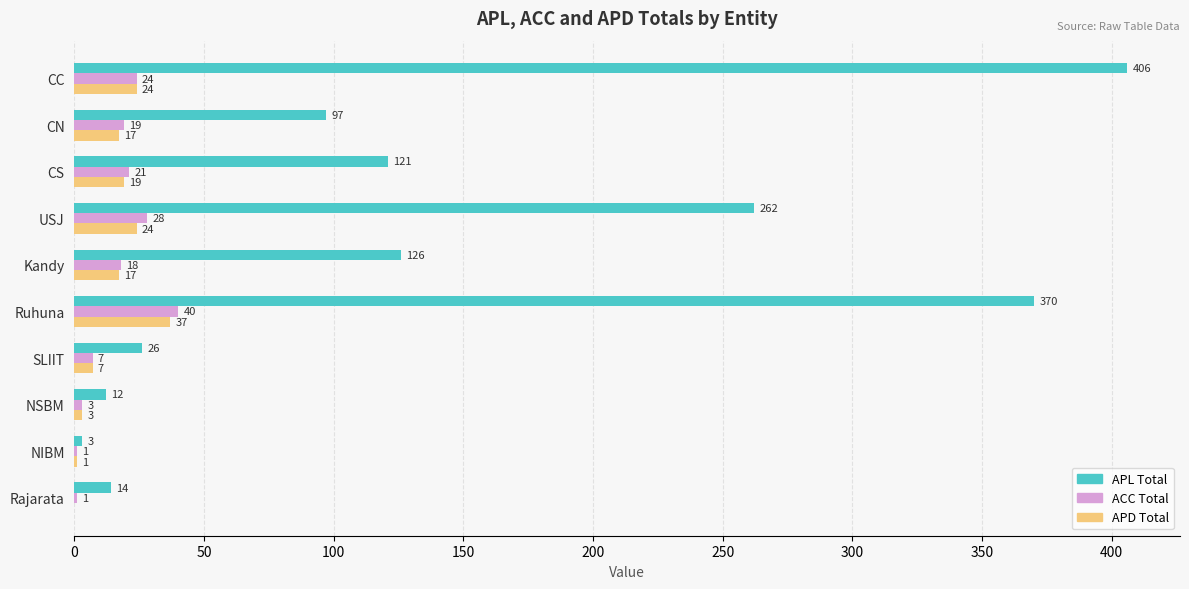

What is the total value across all series at NIBM?

5